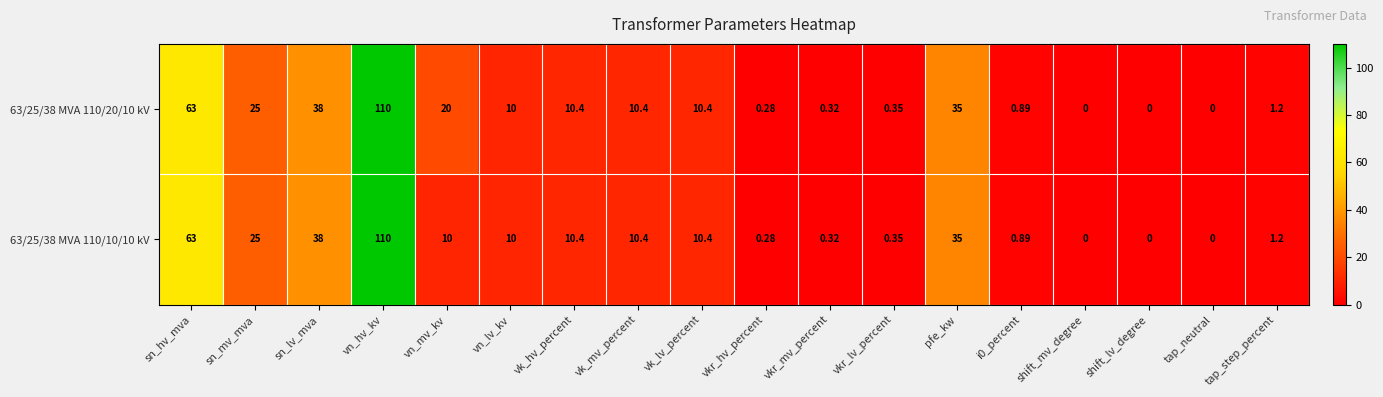

At which label does 63/25/38 MVA 110/10/10 kV reach its peak?

vn_hv_kv